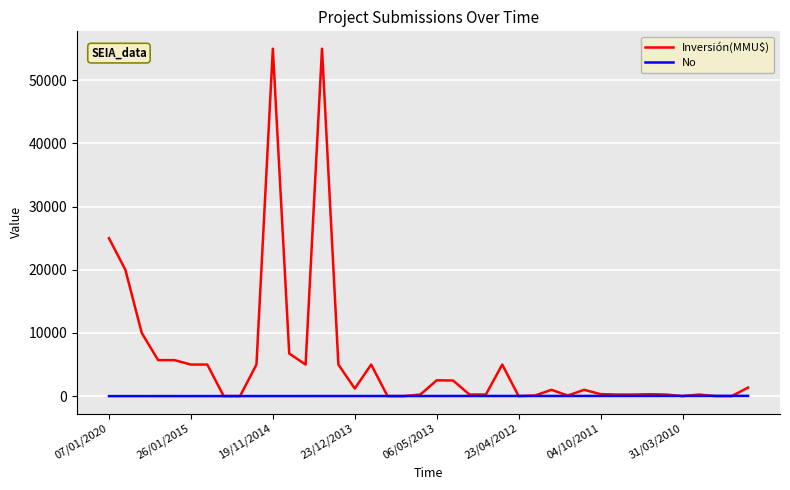

What is the maximum value shown in the chart?

55000